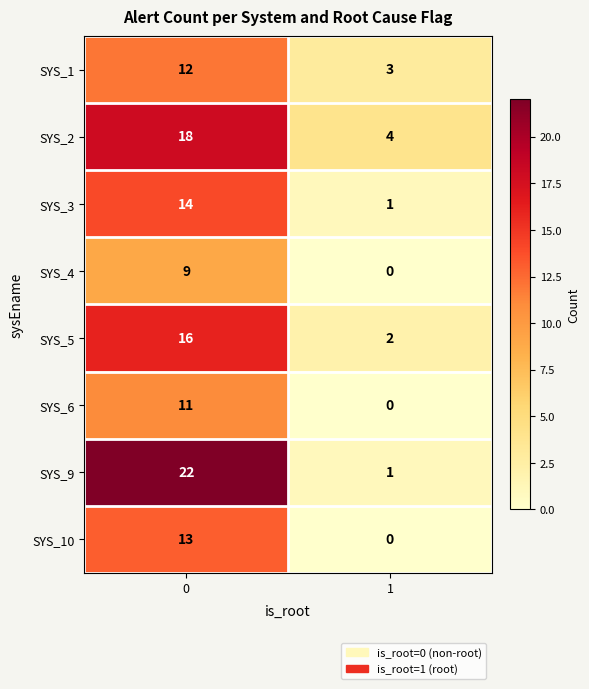

Is it true that SYS_9 equals 1 at 1?

True